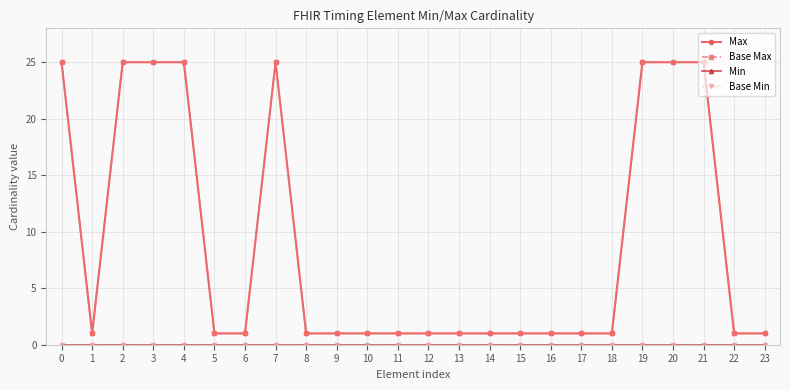

What is the total value across all series at 23?

2